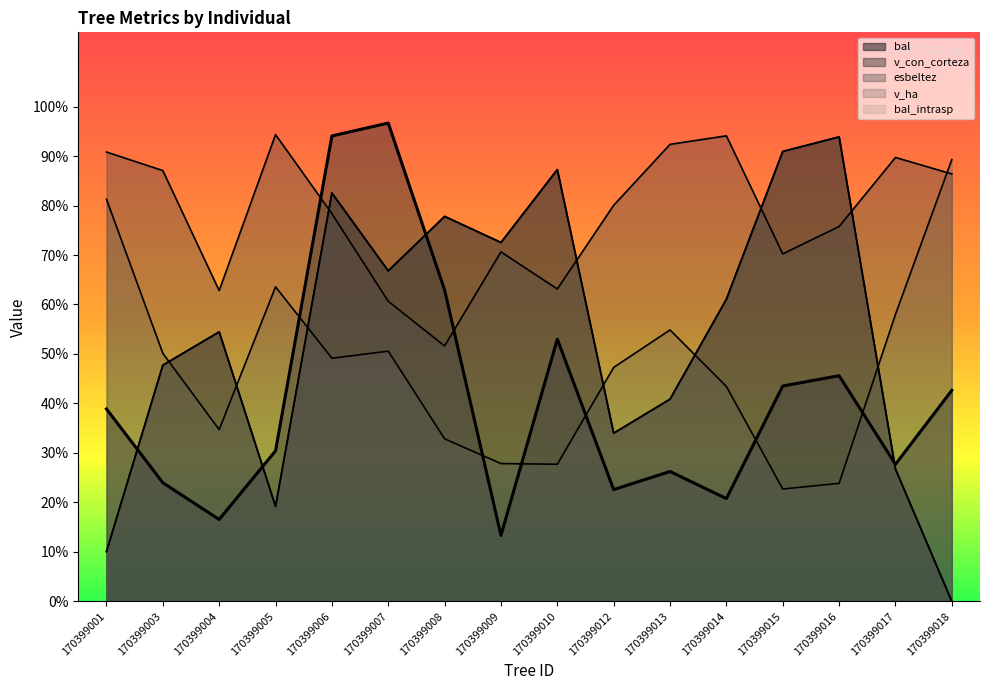

How many values in the v_ha series are below 49?

8